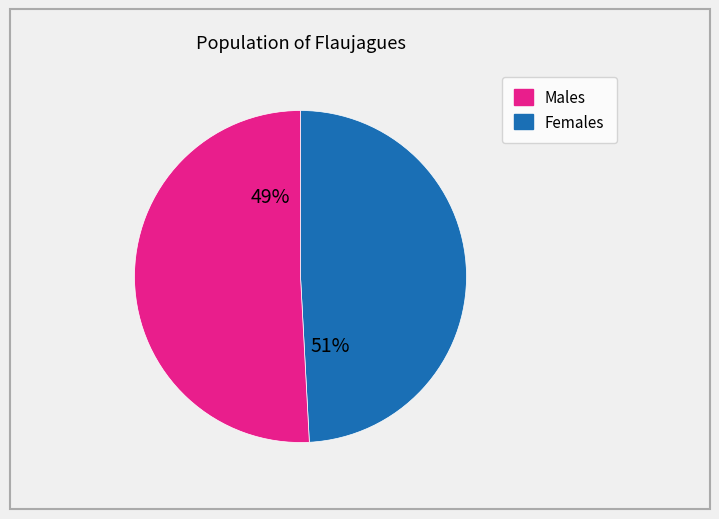

What portion of the pie excludes 0.0?

50.8%